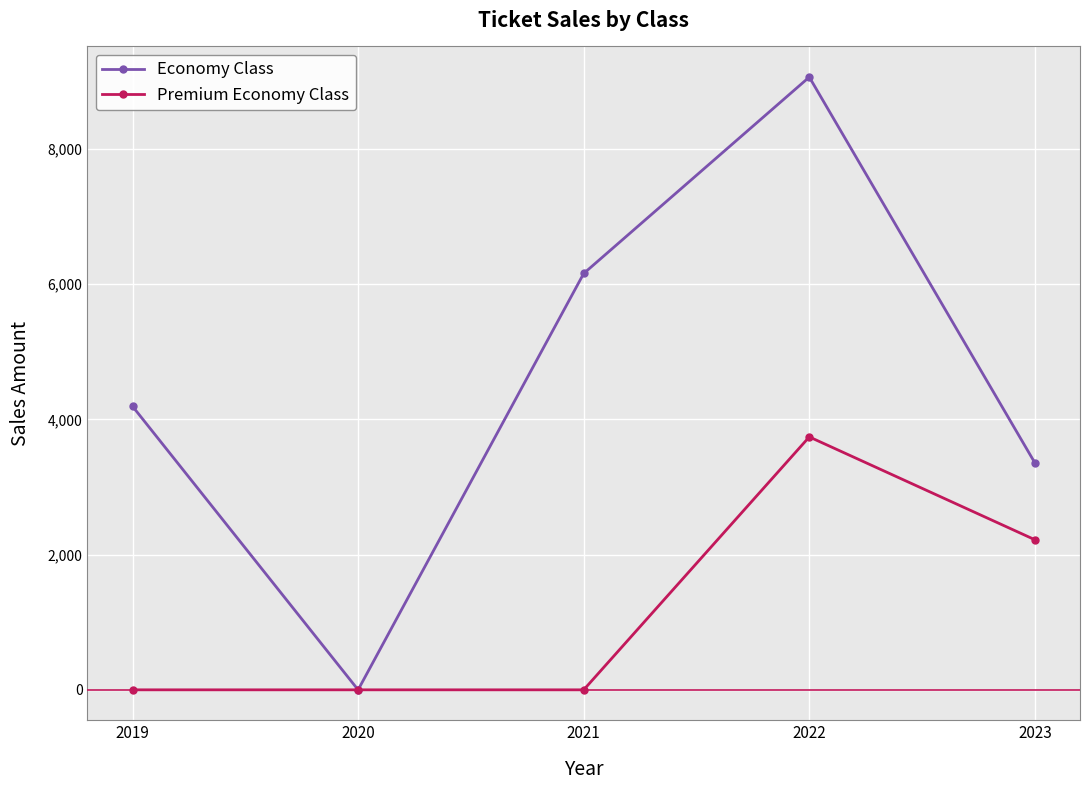

At how many categories does at least one series exceed 8101?

1